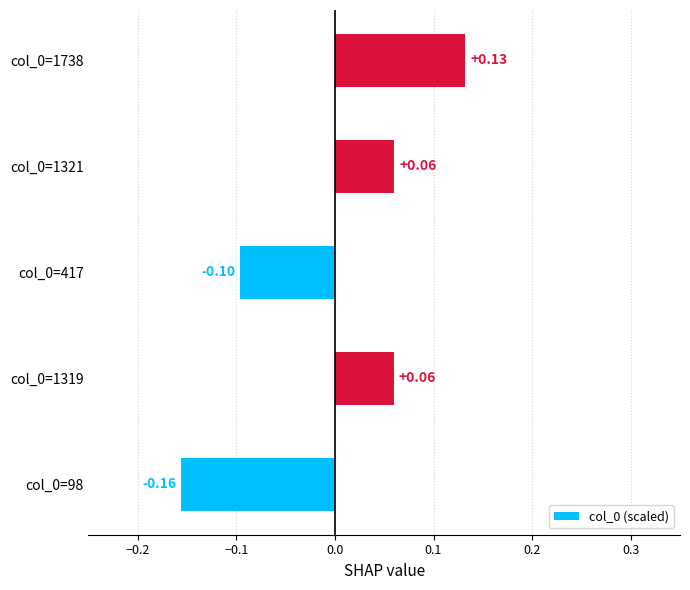

Between col_0=98 and col_0=417, which is larger?

col_0=417